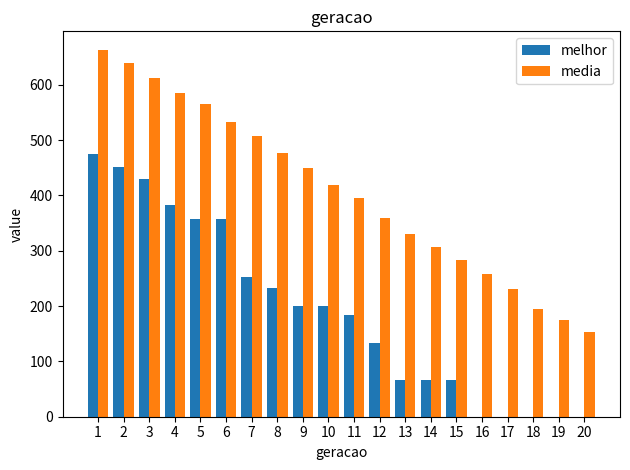

Which series changed the most between 2 and 19?

media